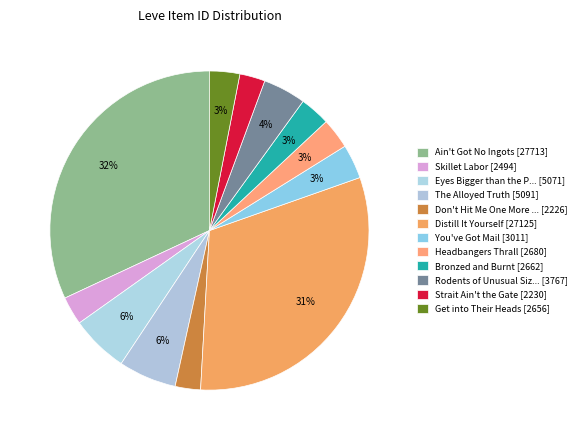

What is the largest slice in the pie chart?

Ain't Got No Ingots